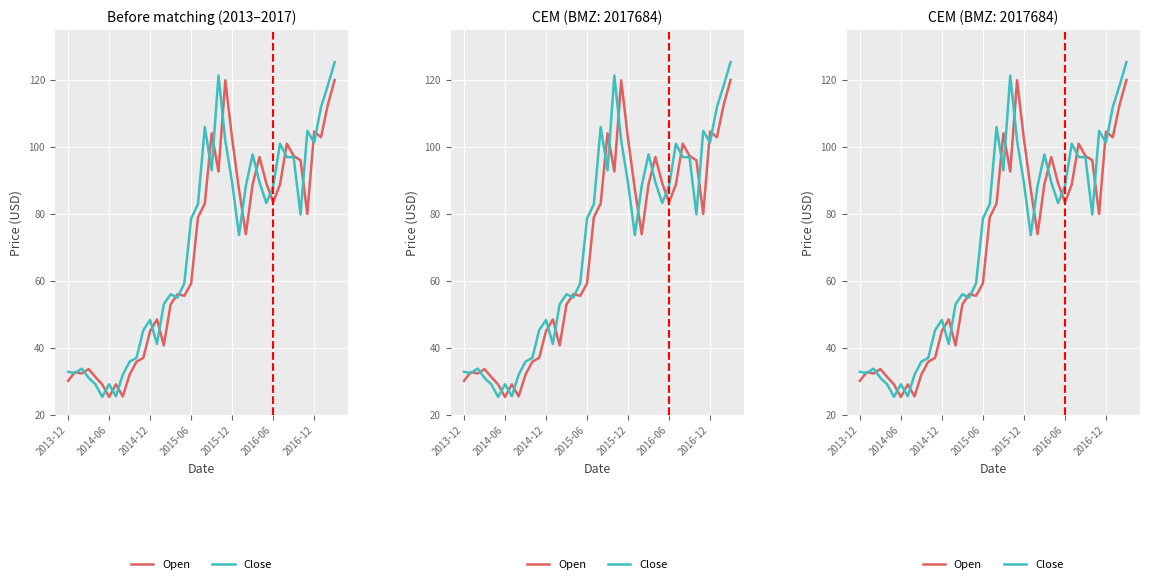

True or false: Close has a value of 96.9 at 33.

True